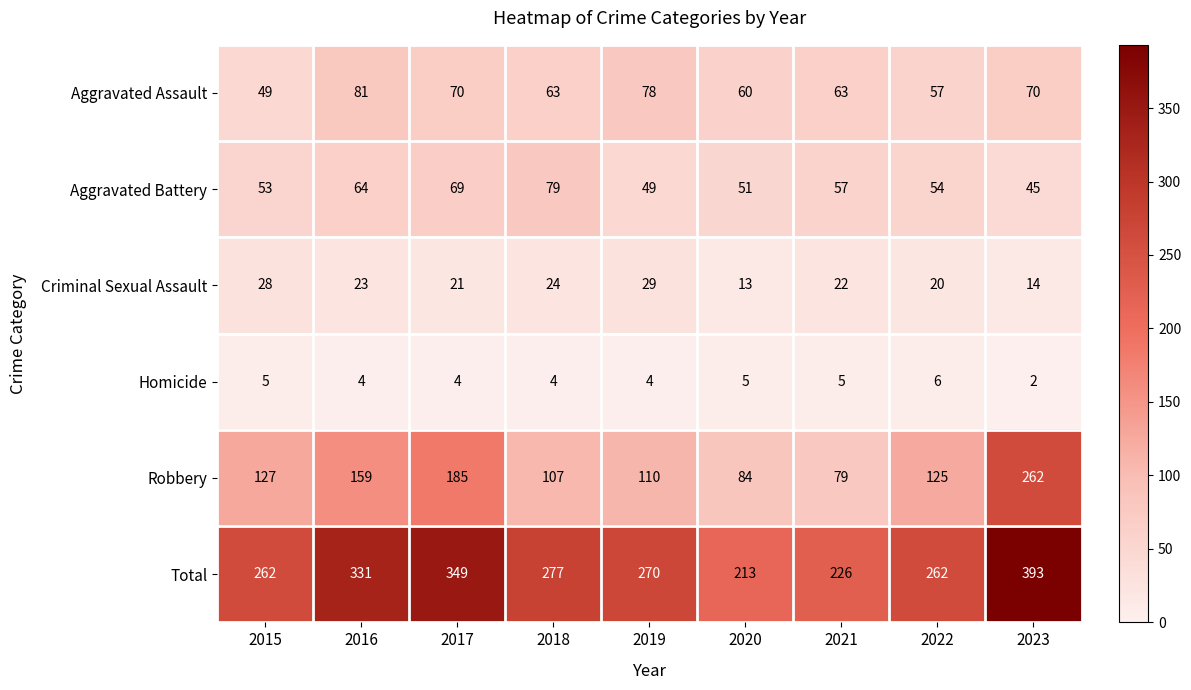

What is the difference between the second highest and minimum values in the Criminal Sexual Assault series?

15